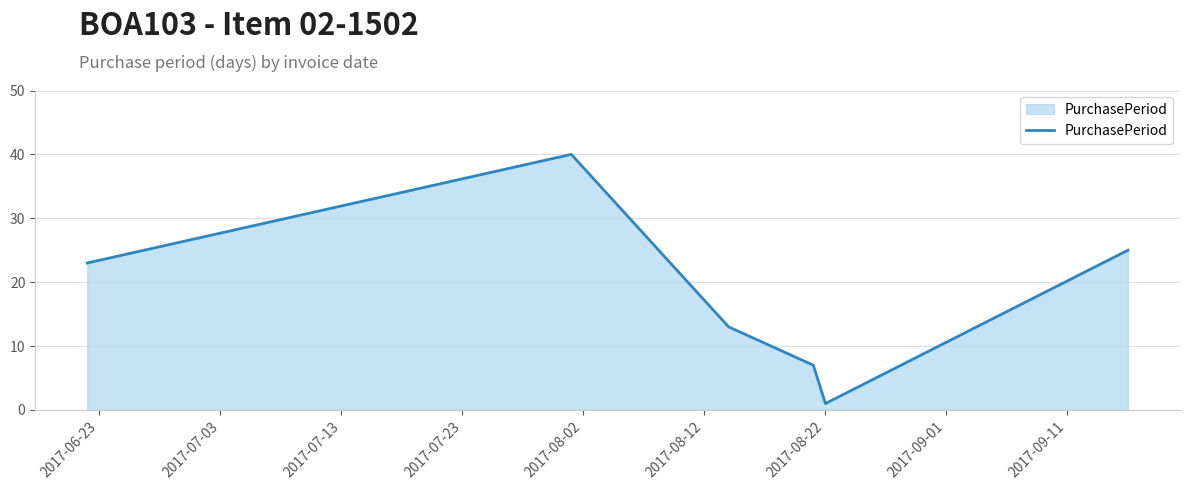

What is the maximum value shown in the chart?

40